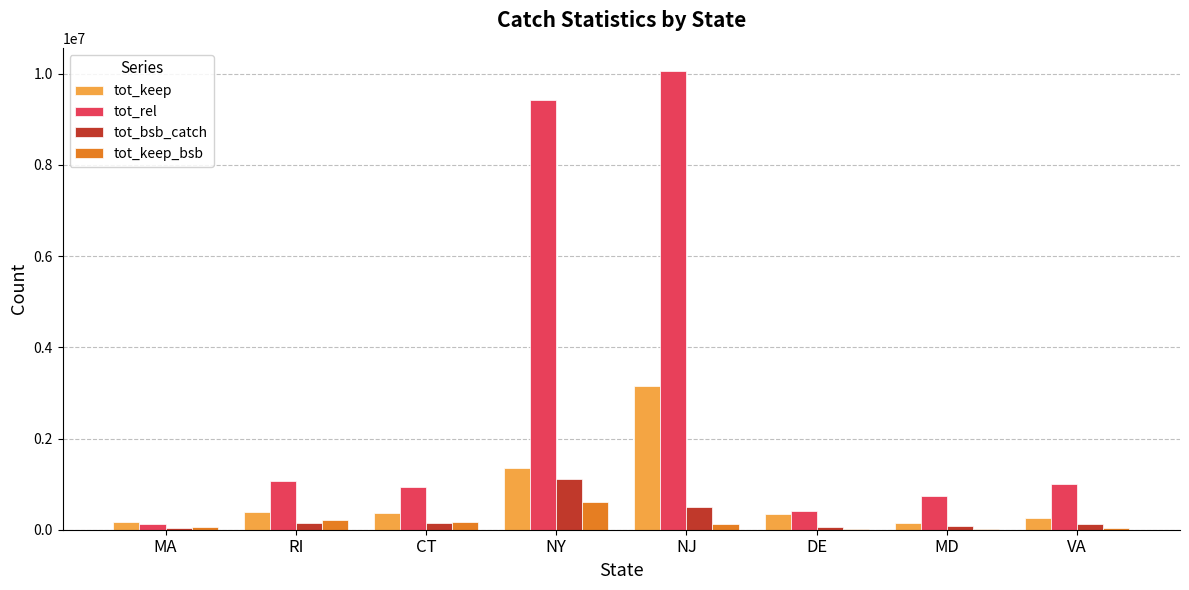

Are the bars grouped side by side (vs. stacked)?

Yes